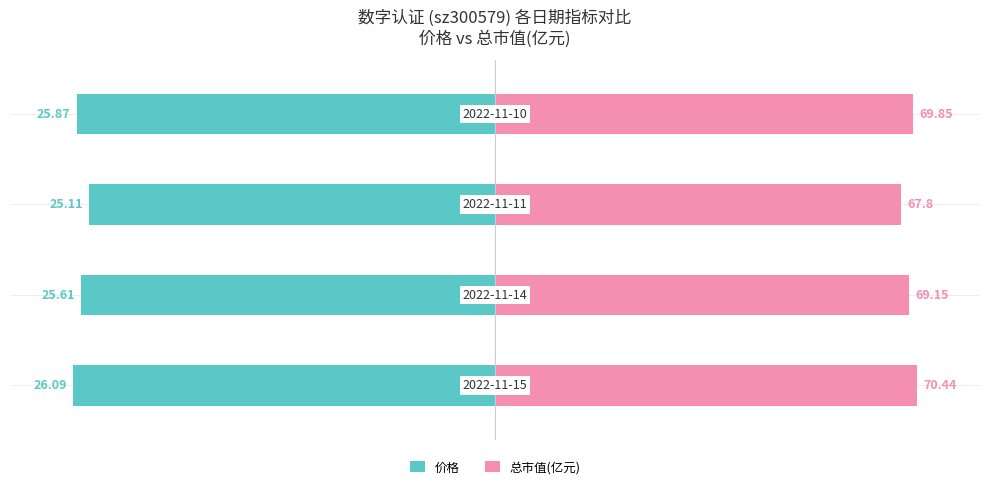

Which series has the largest total across all categories?

总市值(亿元)